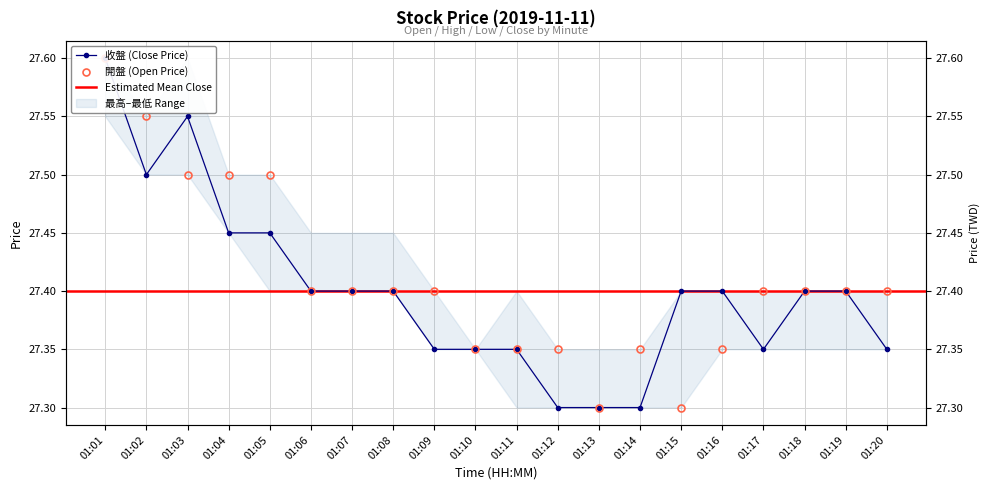

Which series changed the most between 01:16 and 01:18?

開盤